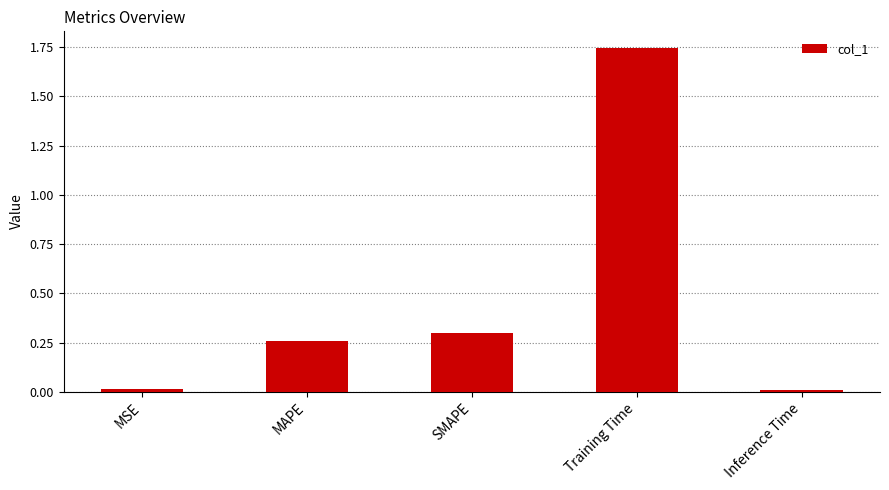

Is it true that the value at SMAPE is 0.3?

True